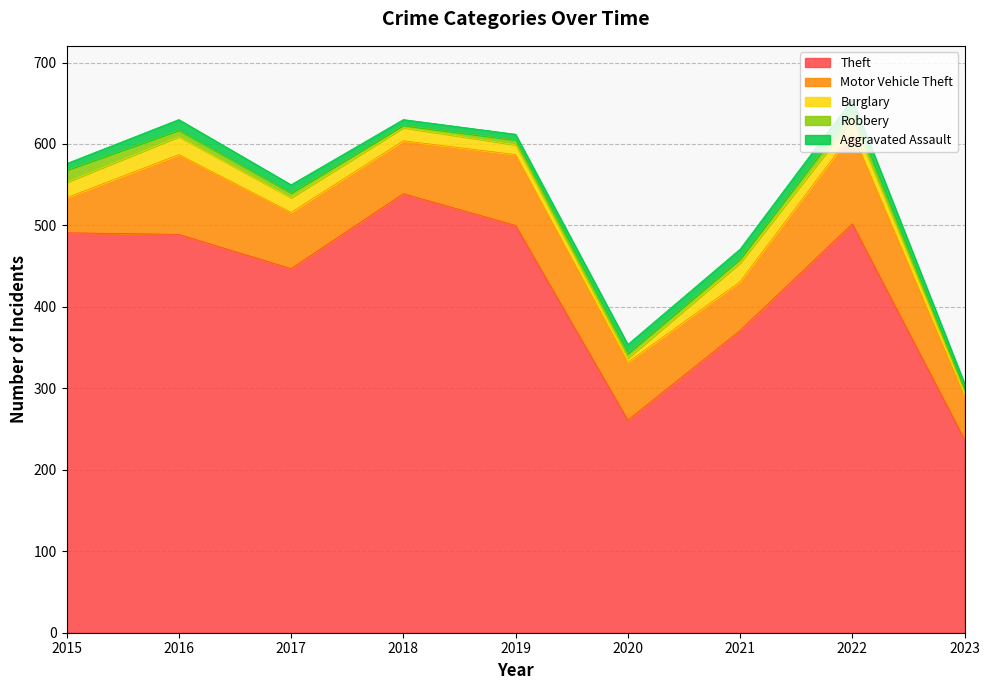

In Robbery, how many points are higher than both neighbors (excluding endpoints)?

1